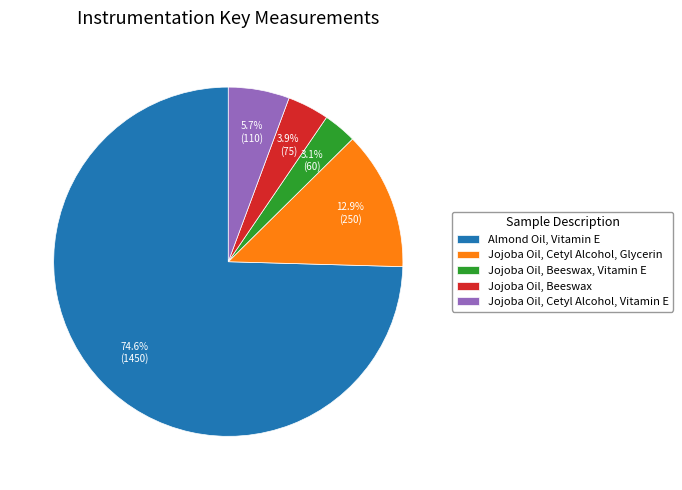

Is Jojoba Oil, Beeswax the majority of the pie?

No